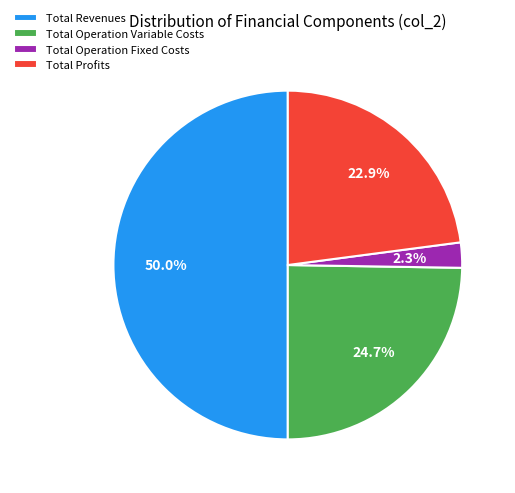

To the nearest percent, what portion does Total Revenues represent?

50%